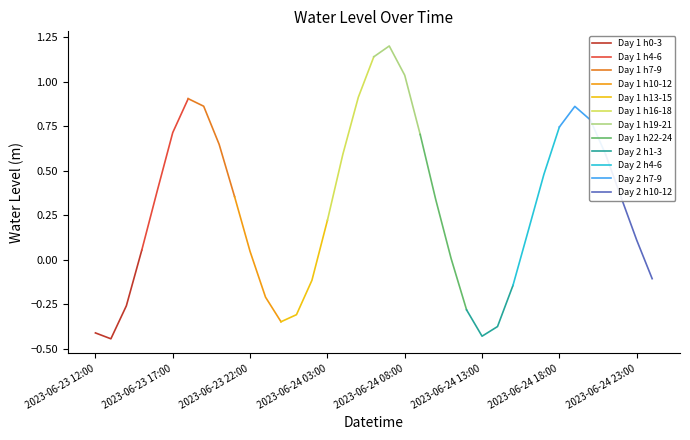

How many interior local peaks (higher than both neighbors) does the data have?

3